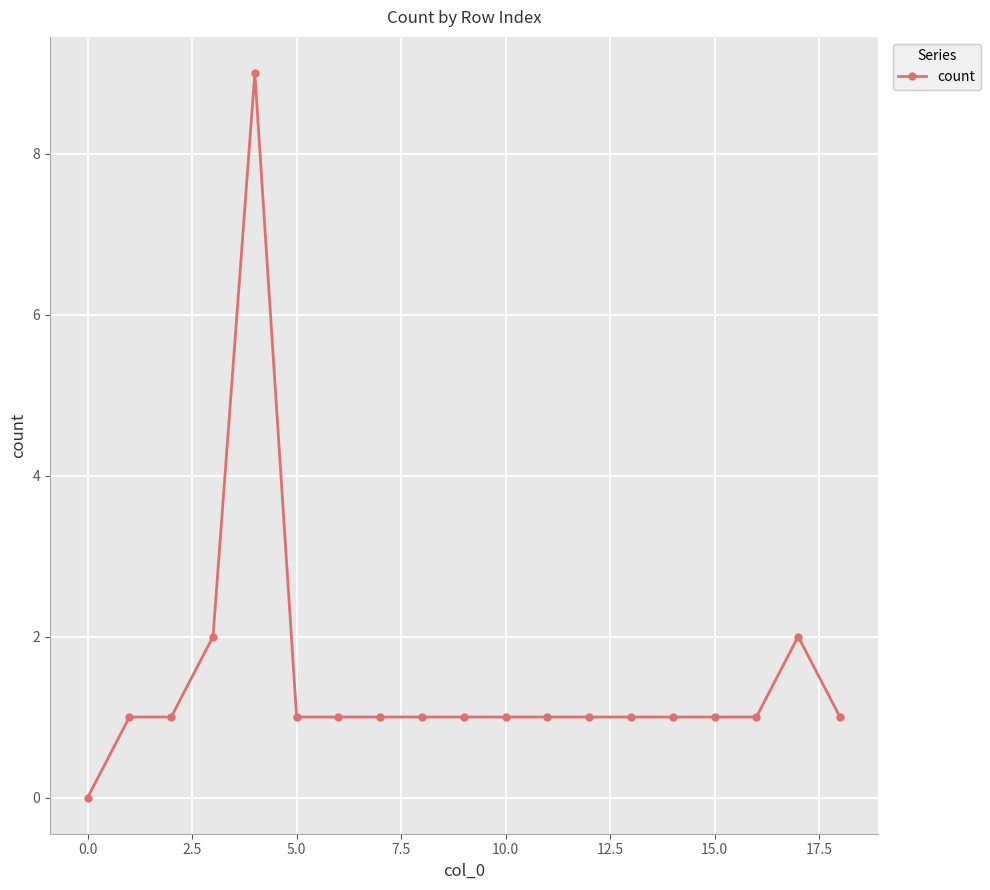

What is the value of the 12th point from the left?

1